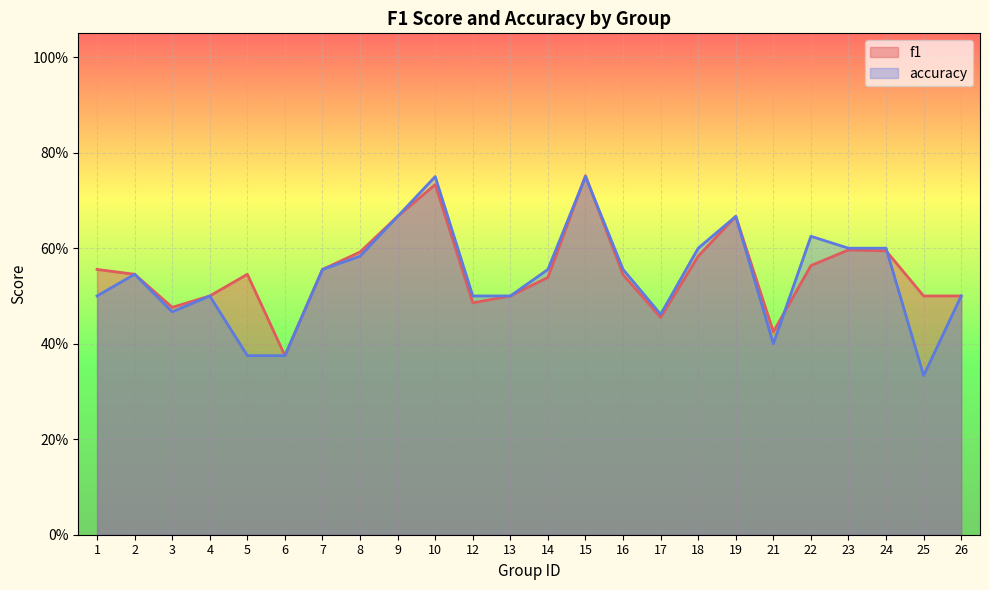

What is the lowest value of the accuracy series?

0.3